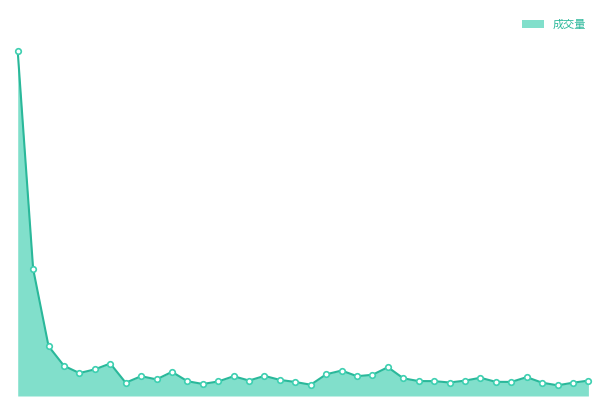

Does the chart display data point markers on the line(s)?

No